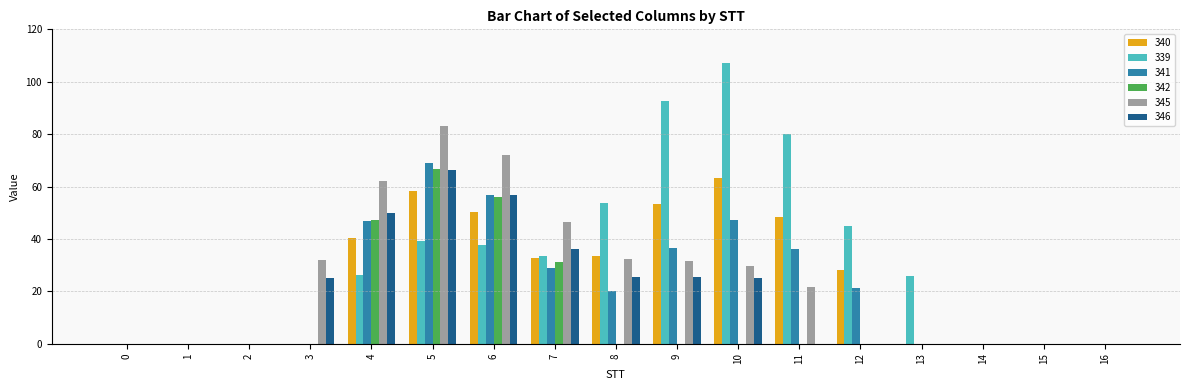

The value of 341 at 3 is 0.0. True or false?

True